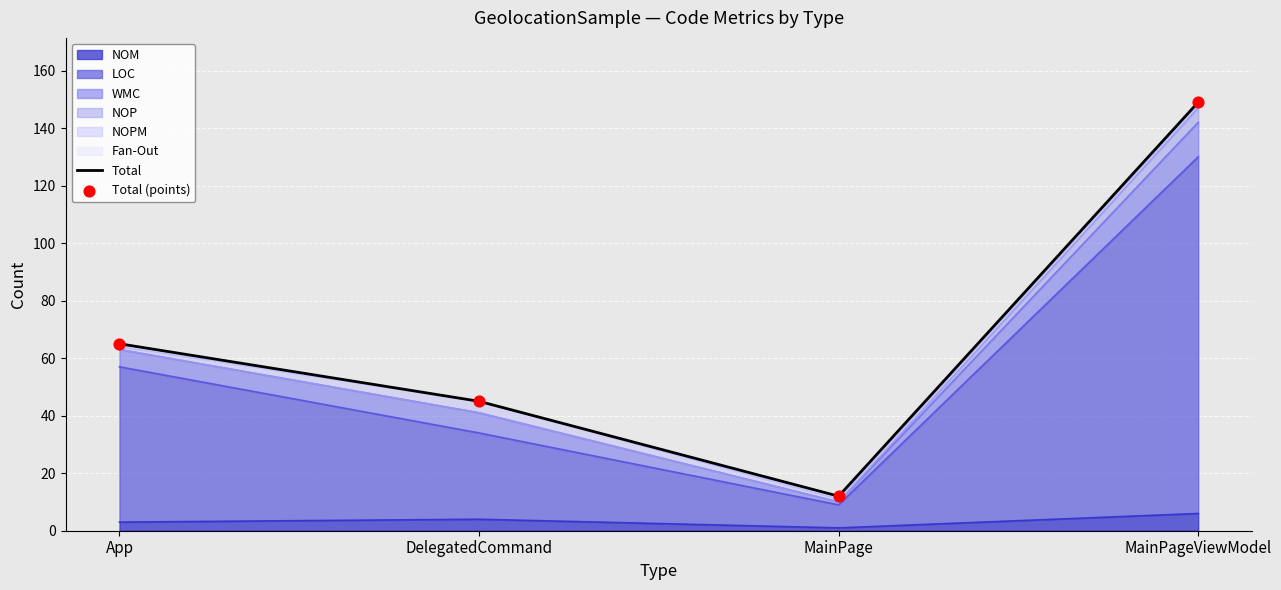

What is the total value across all series at MainPage?

24